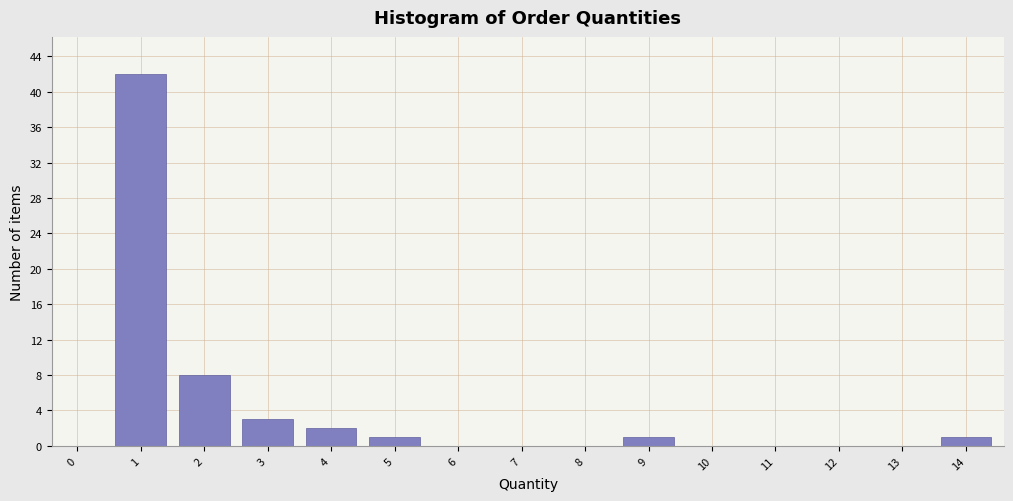

Reading right to left, transcribe all the data shown in this chart.

14=1	13=0	12=0	11=0	10=0	9=1	8=0	7=0	6=0	5=1	4=2	3=3	2=8	1=42	0=0